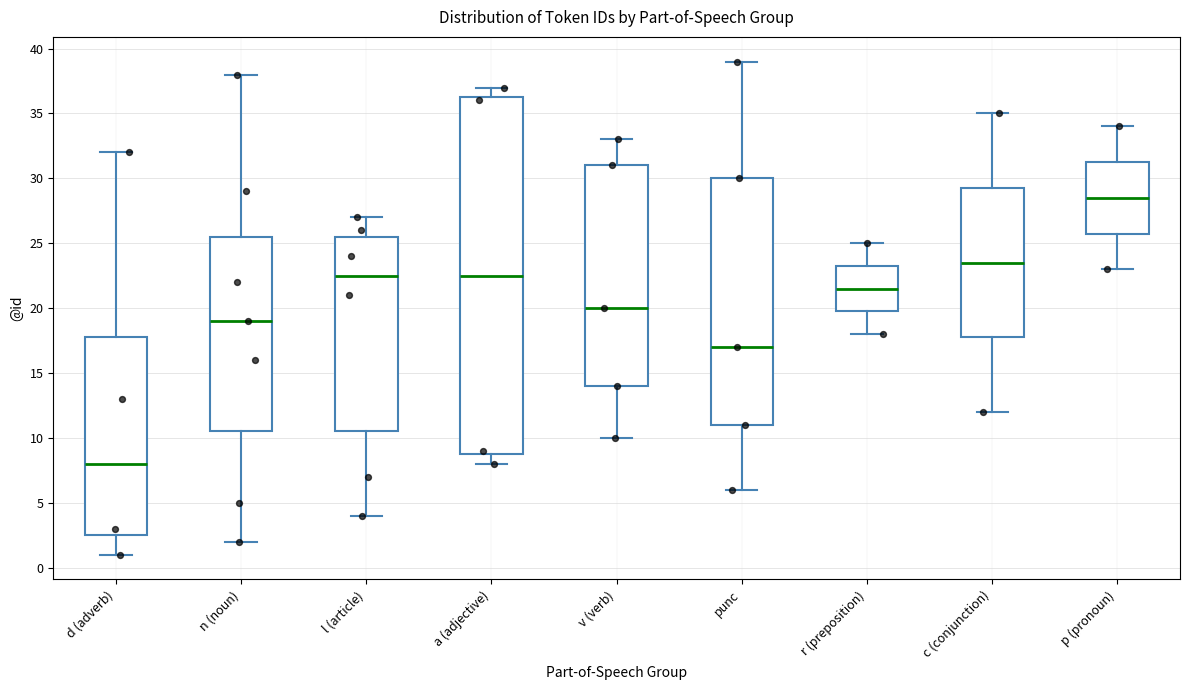

Comparing the boxes themselves (not the whiskers), which one is the tallest?

a (adjective)